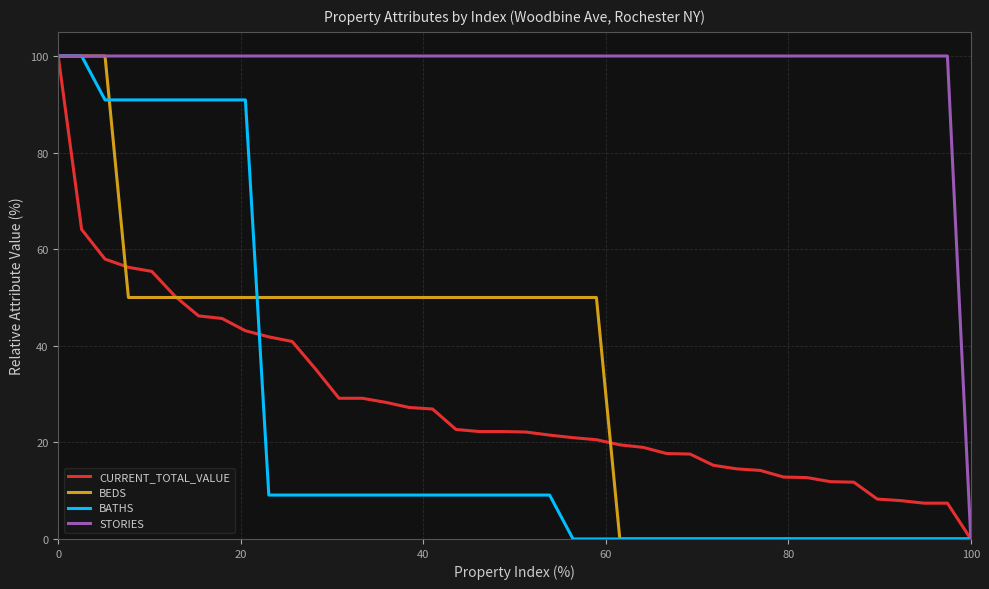

Which series has the largest total across all categories?

STORIES